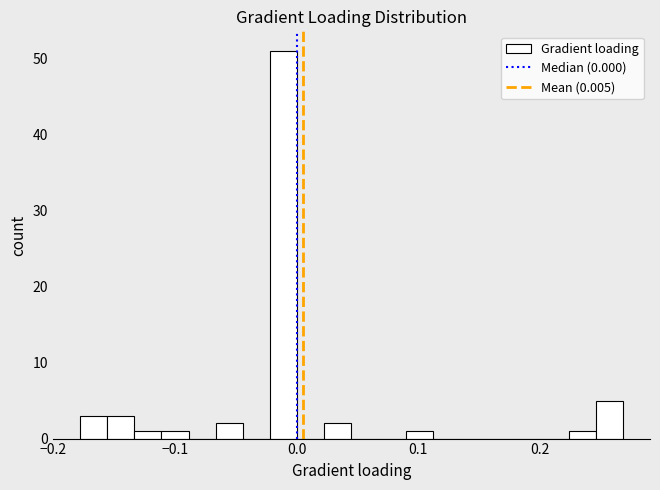

Read against the x-axis, roughly where is the centre of the tallest bar?

-0.01